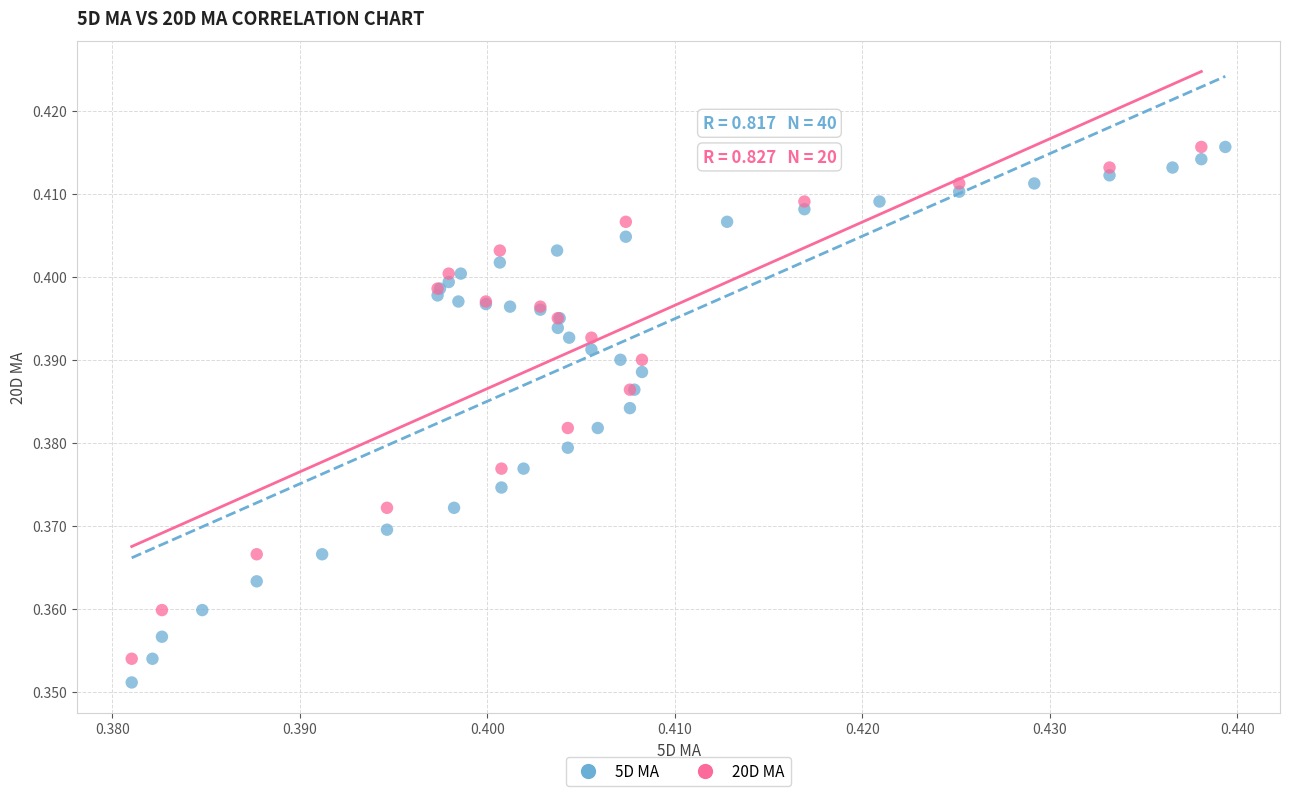

What are all the series names shown in the legend?

5D MA, 20D MA